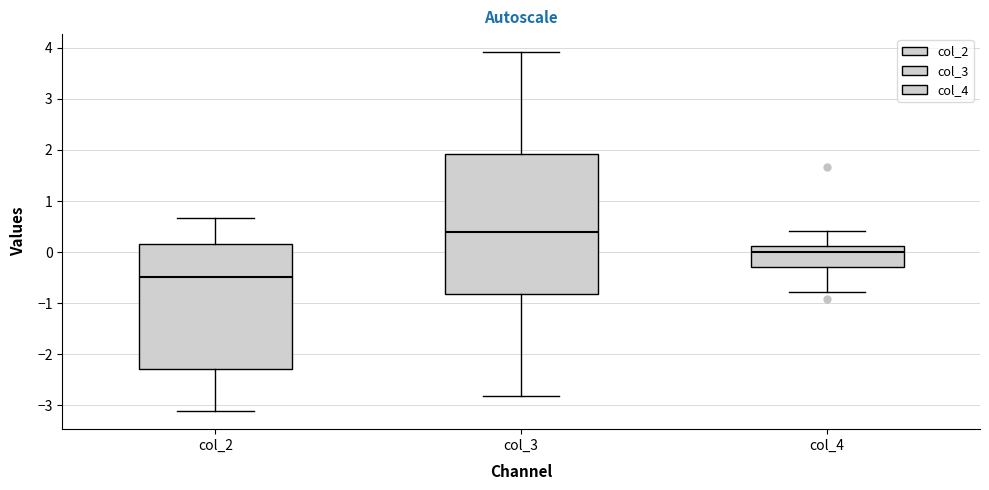

Which box has the highest median line?

col_3